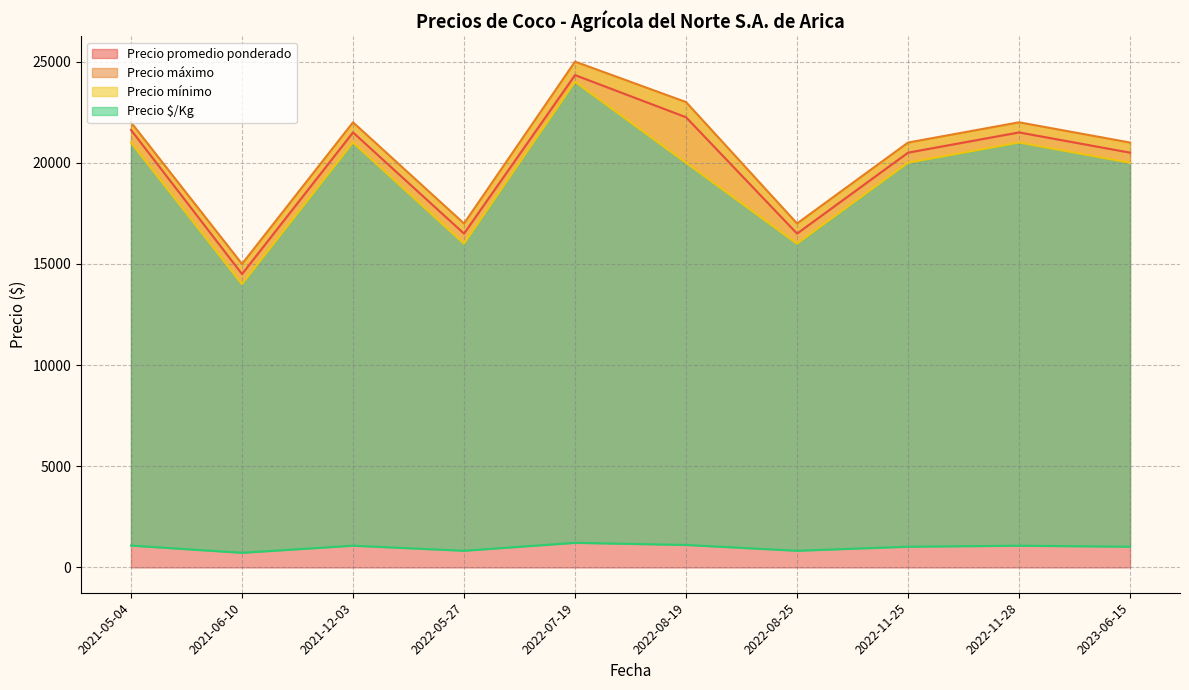

Is it true that Precio promedio ponderado equals 20500 at 2022-11-25?

True